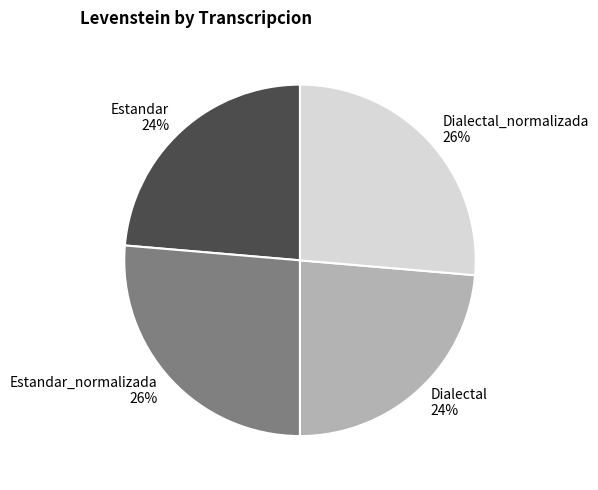

Is there a majority slice in this chart?

No